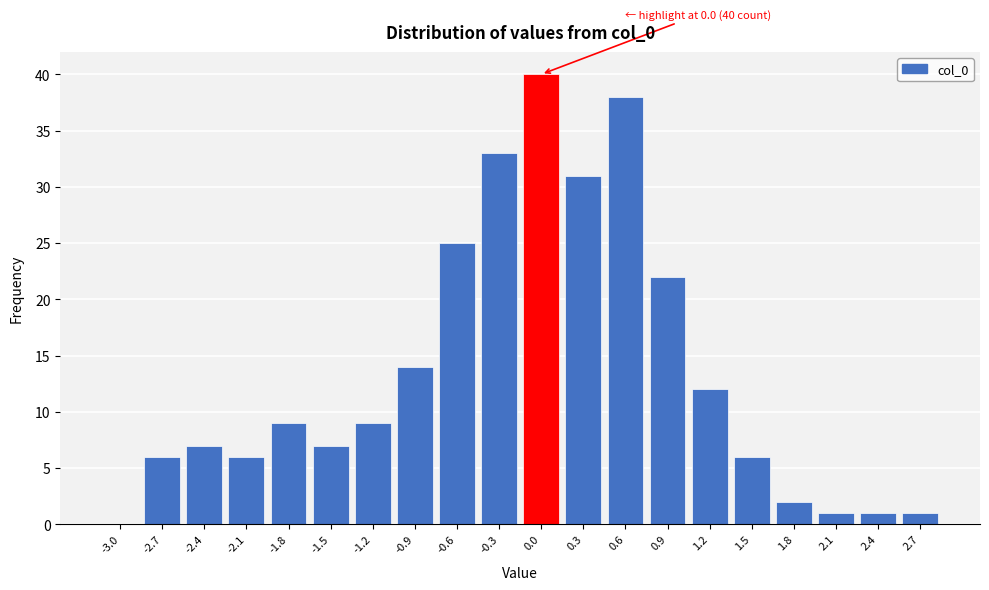

Reading right to left, transcribe all the data shown in this chart.

2.7=1	2.4=1	2.1=1	1.8=2	1.5=6	1.2=12	0.9=22	0.6=38	0.3=31	0.0=40	-0.3=33	-0.6=25	-0.9=14	-1.2=9	-1.5=7	-1.8=9	-2.1=6	-2.4=7	-2.7=6	-3.0=0